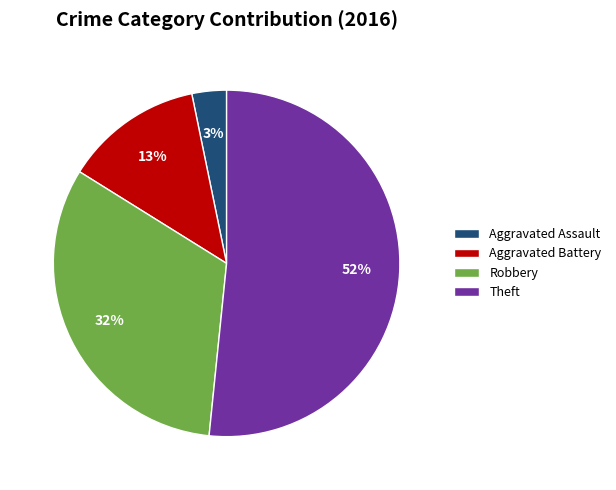

Which category has the smallest portion of the pie?

Aggravated Assault